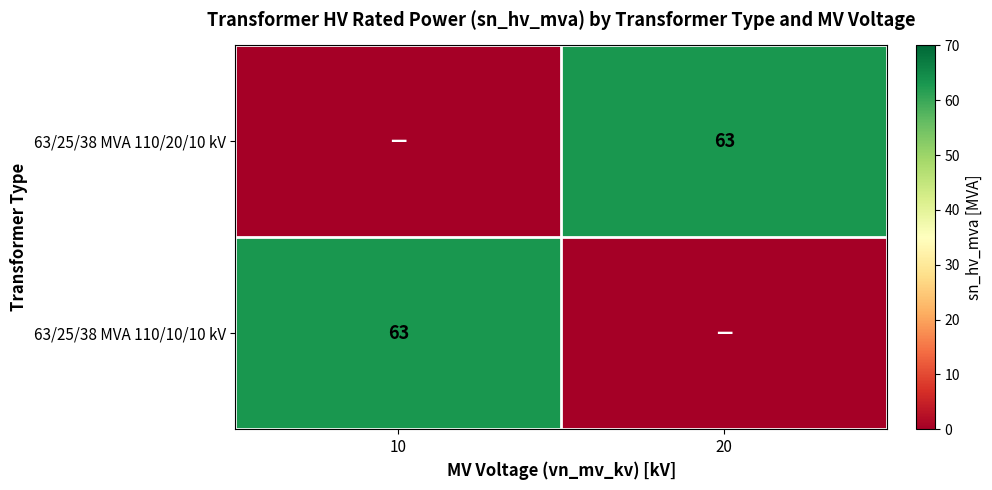

True or false: 63/25/38 MVA 110/20/10 kV has a value of 30 at 20.

False